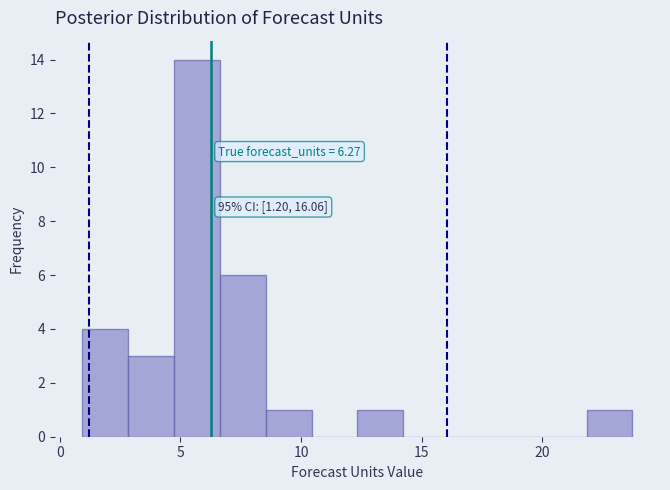

Read against the x-axis, roughly where is the centre of the tallest bar?

5.5